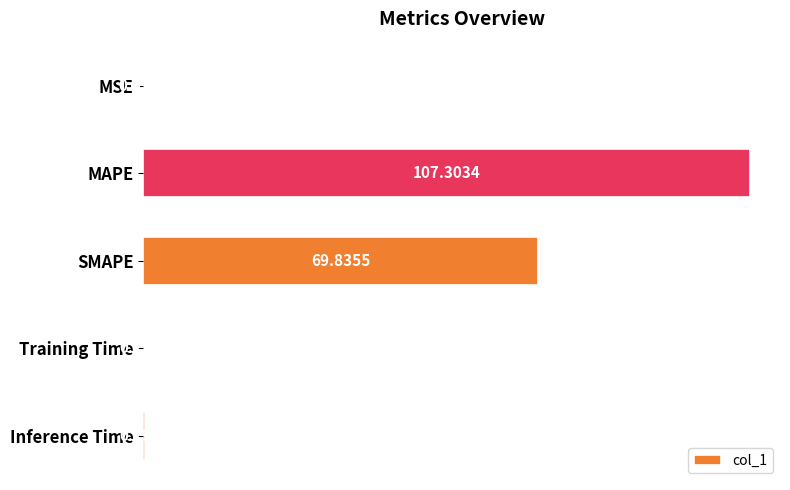

Between MSE and Inference Time, which is larger?

Inference Time